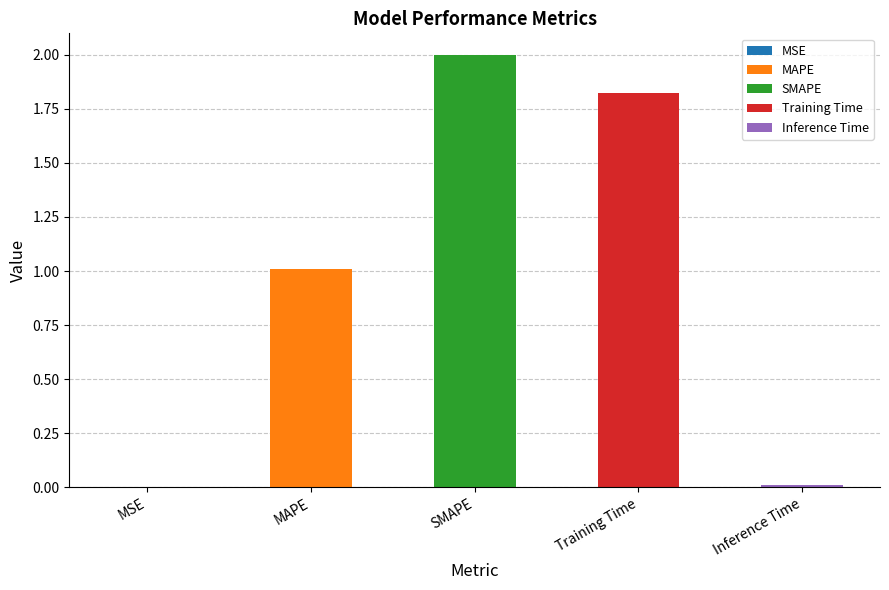

What is the value of the 2nd bar from the left?

1.0